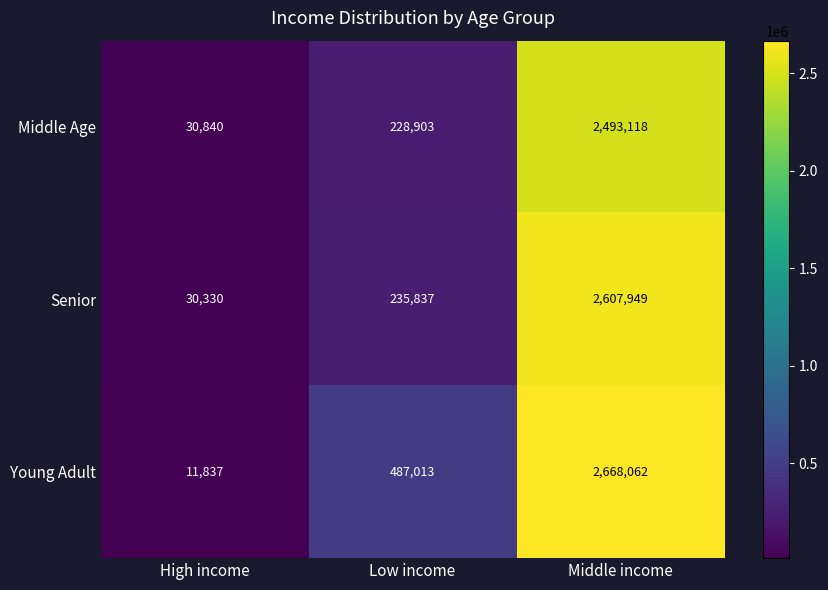

Which series changed the most between High income and Low income?

Young Adult